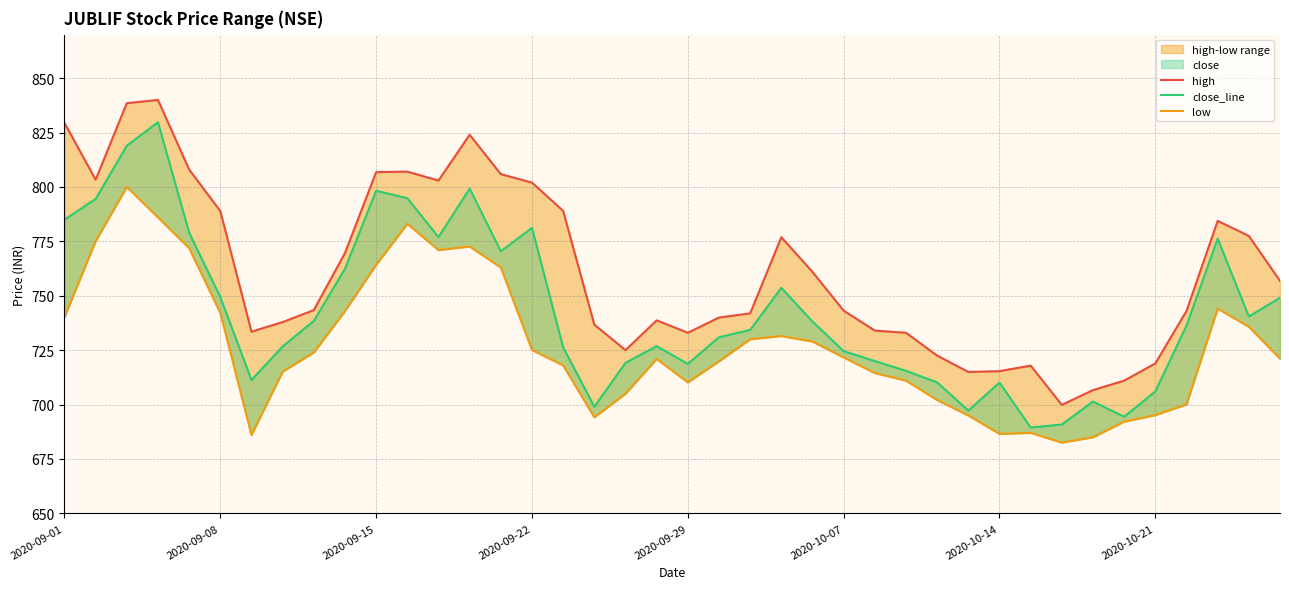

Between 2020-09-22 and 13, which series saw the biggest shift?

close_line